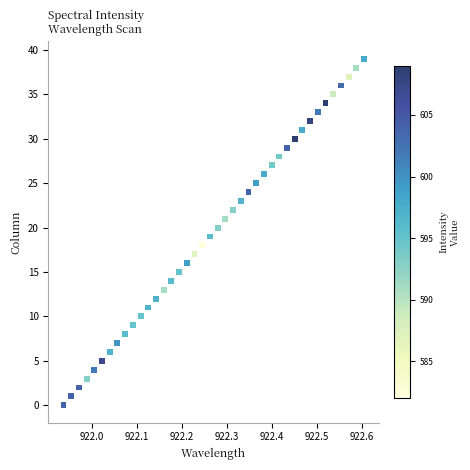

What is the range of Y values (max minus min)?

39